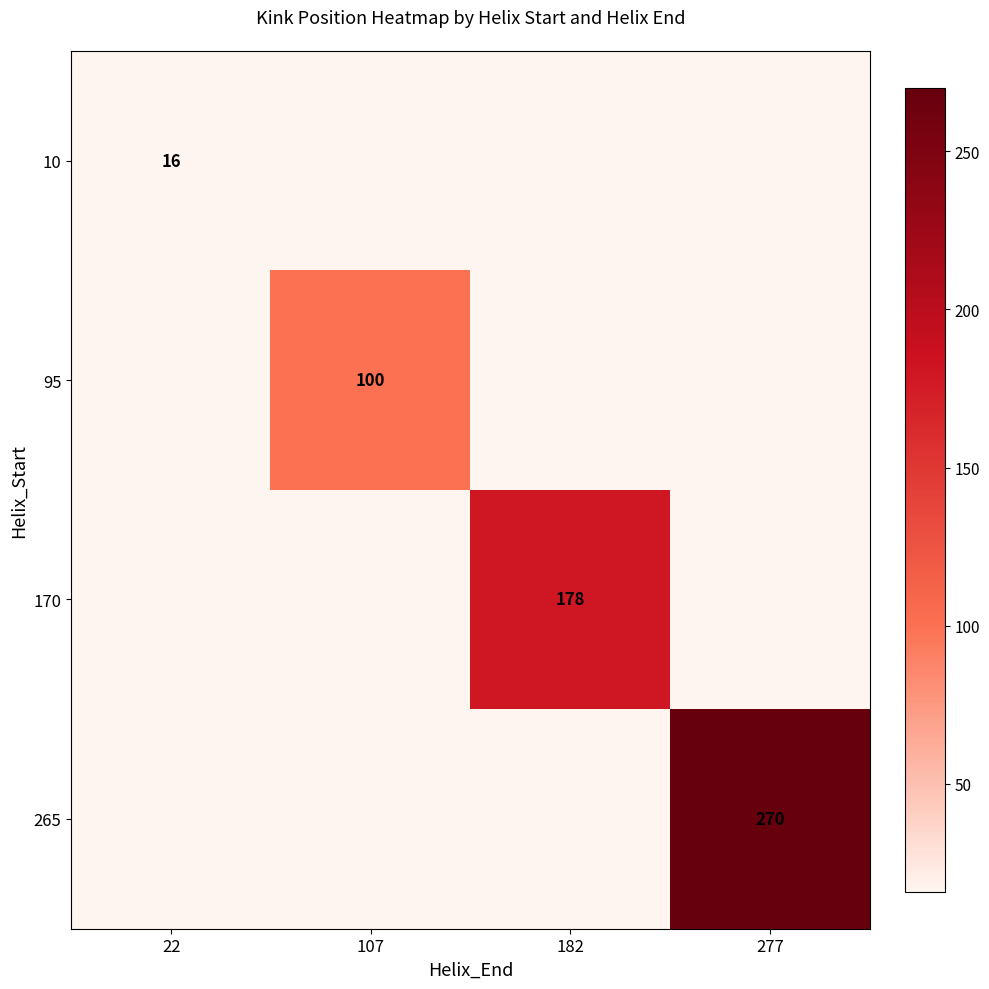

Is it true that 170 equals 258 at 182?

False